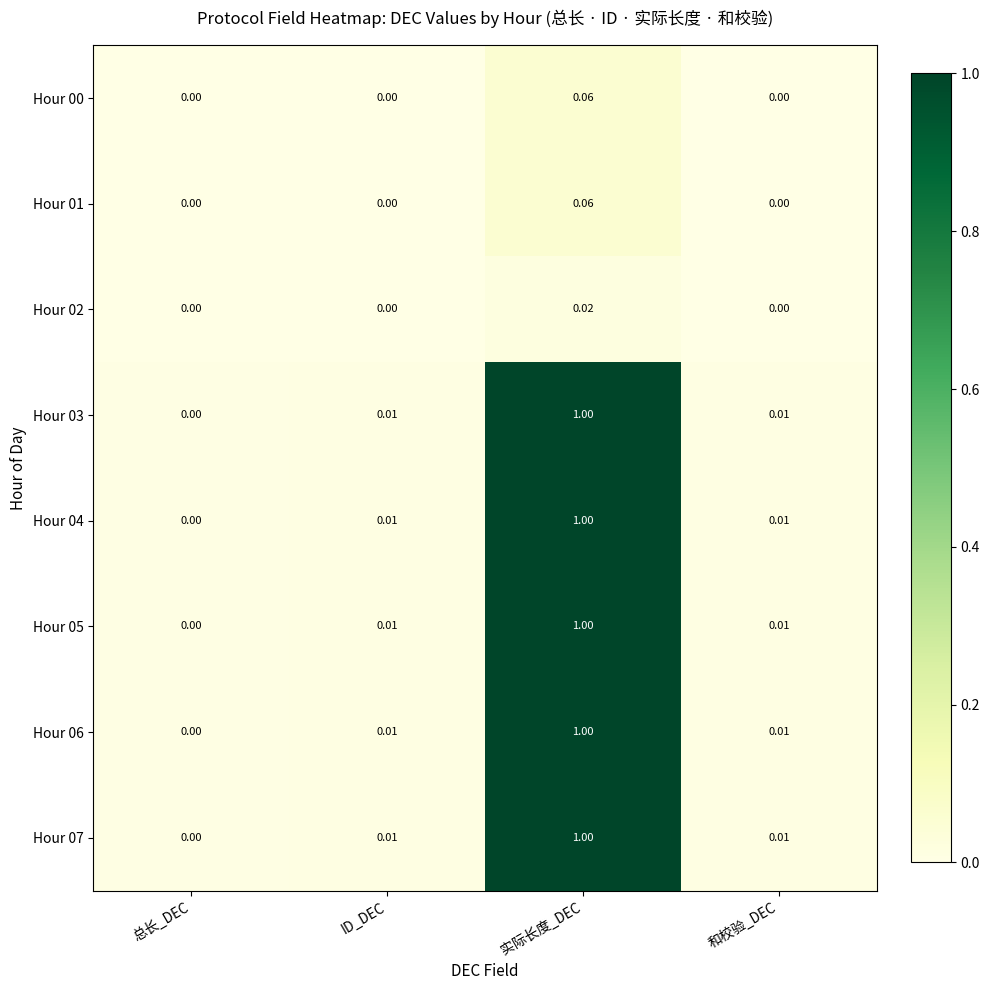

At which label is Hour 06 closest to 0?

总长_DEC